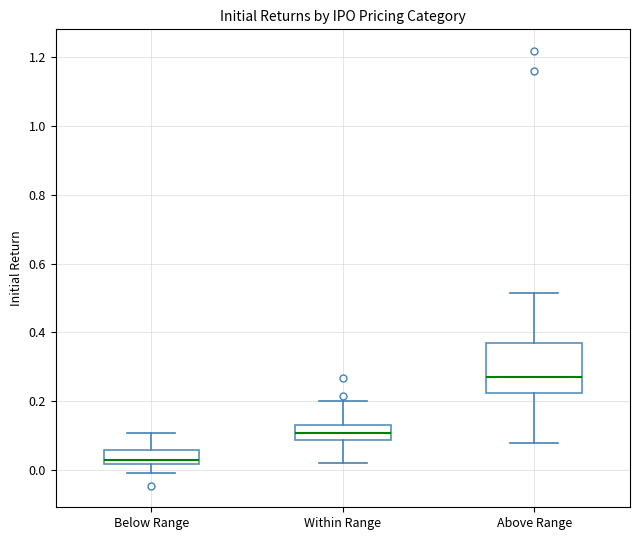

Reading left to right, read every box against the y-axis: the position of its median line, the range the box covers, and the ends of its whiskers. The values are not printed on the chart, so give them approximately, as read against the axis.

Below Range: median 0.02 (just above the box's lower edge), box 0.02 to 0.06, whiskers 0.00 to 0.10
Within Range: median 0.10, box 0.08 to 0.14, whiskers 0.02 to 0.20
Above Range: median 0.28, box 0.22 to 0.38, whiskers 0.08 to 0.52